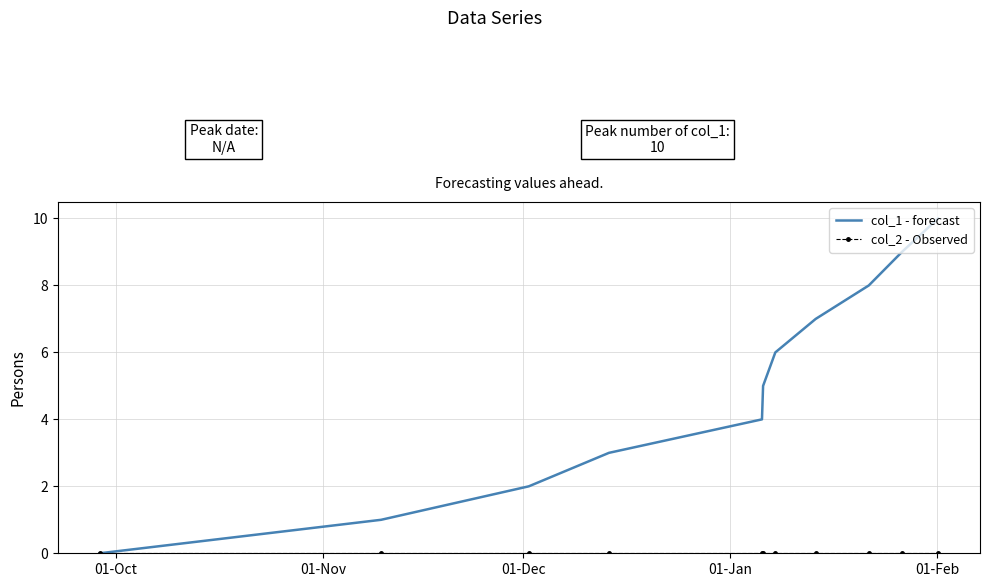

Which series has the largest total across all categories?

col_1 - forecast